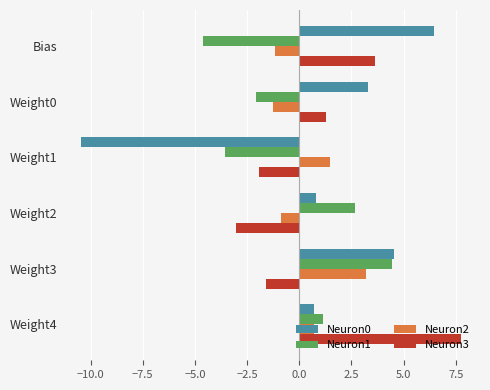

What is the total value across all series at Weight4?

10.2